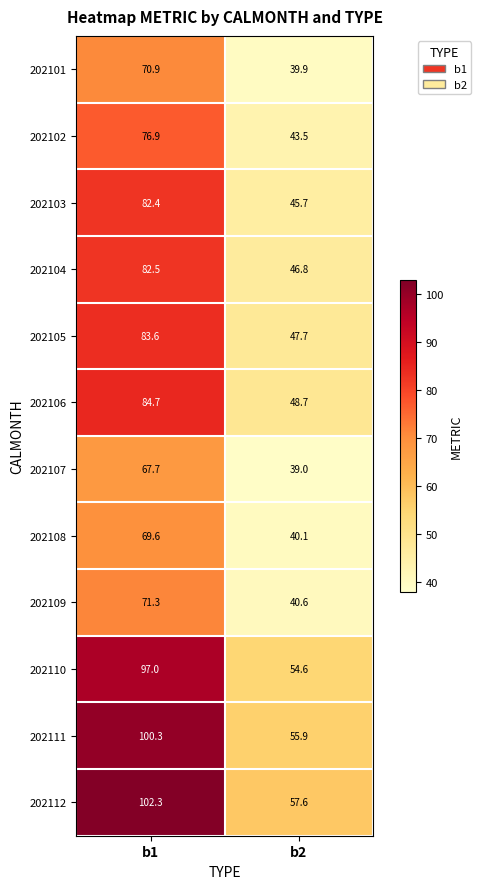

The value of 202106 at b2 is 86.8. True or false?

False